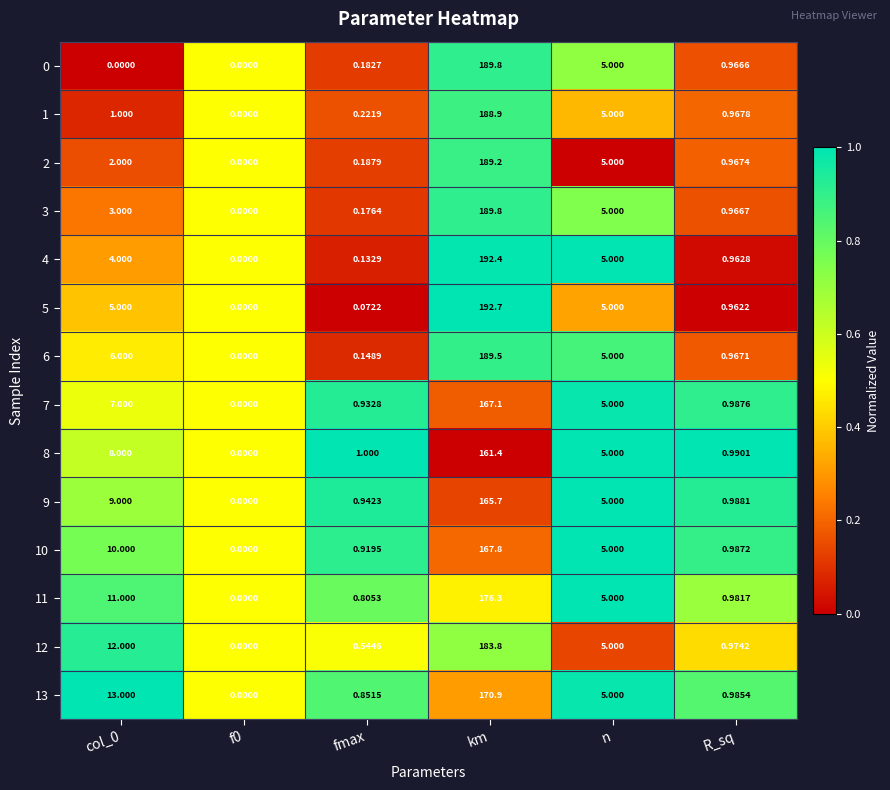

Where is 1 nearest to the value 94?

n